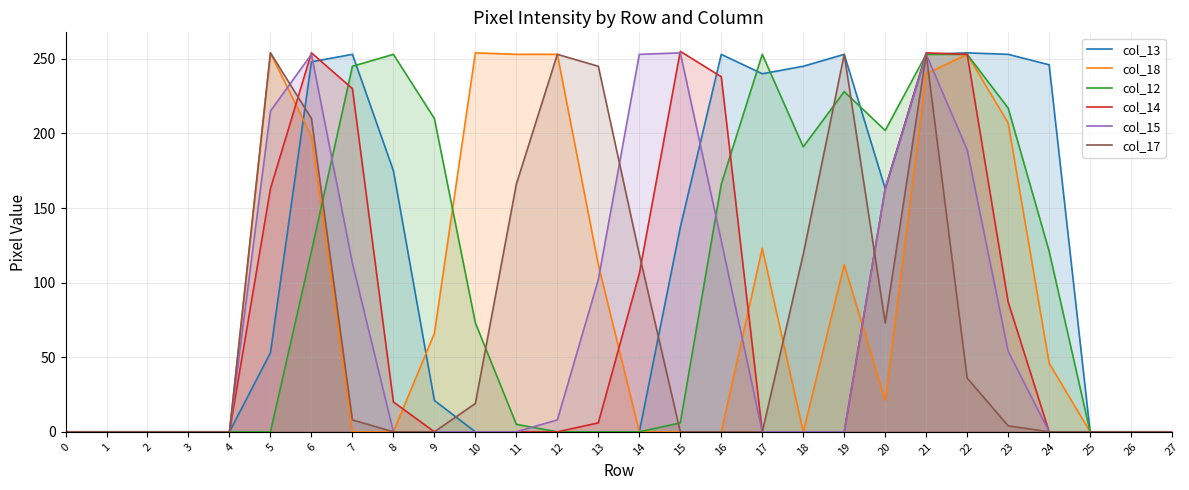

How many lines are shown in the chart?

6